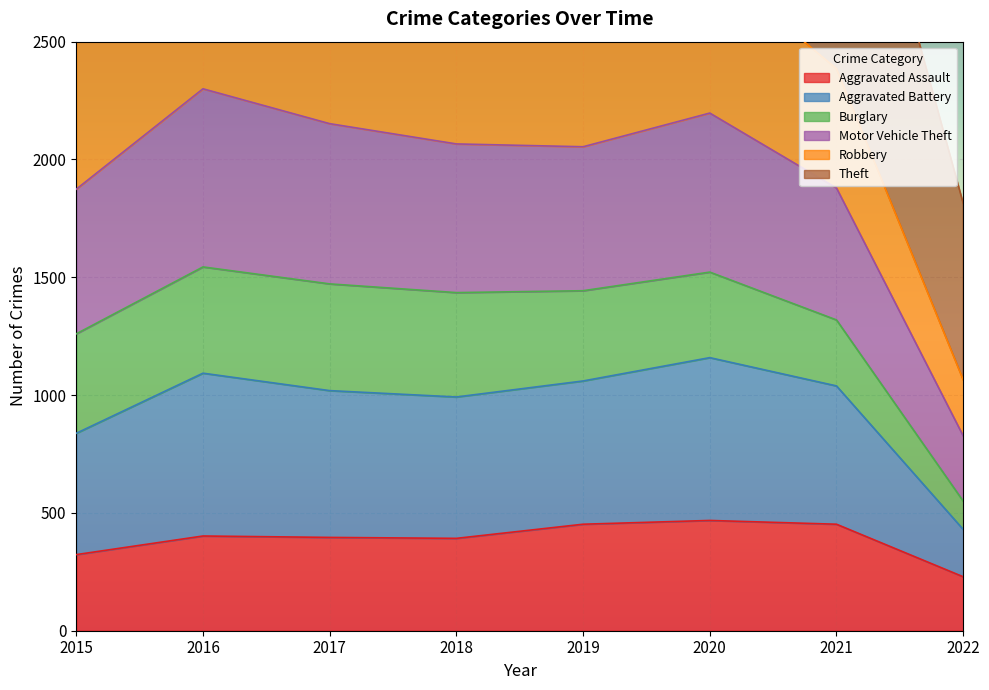

At which label does Motor Vehicle Theft reach its minimum?

2022